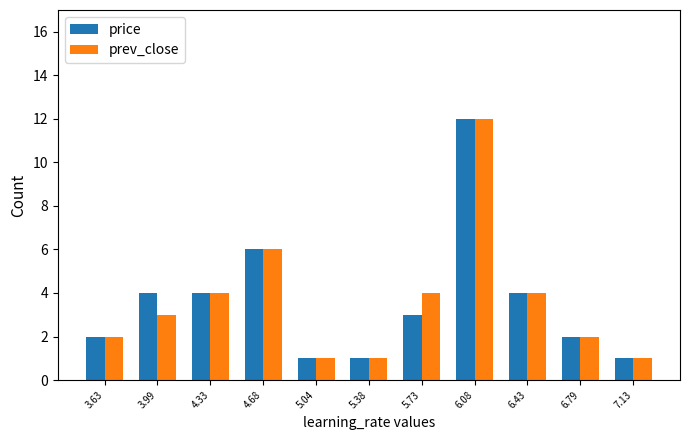

At which category is the sum across all series the highest?

6.08